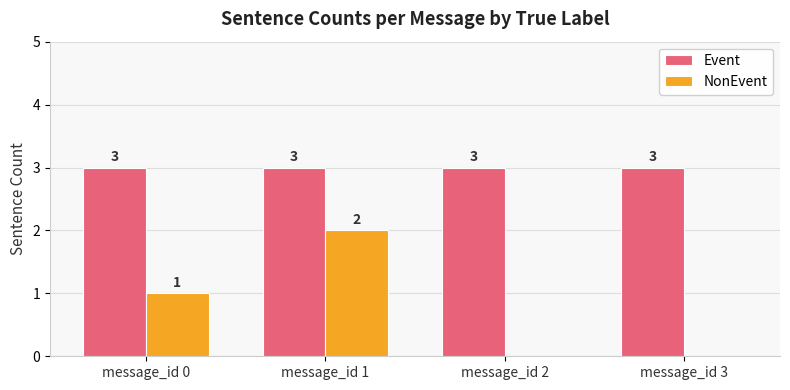

How many NonEvent values are between 0 and 2?

4